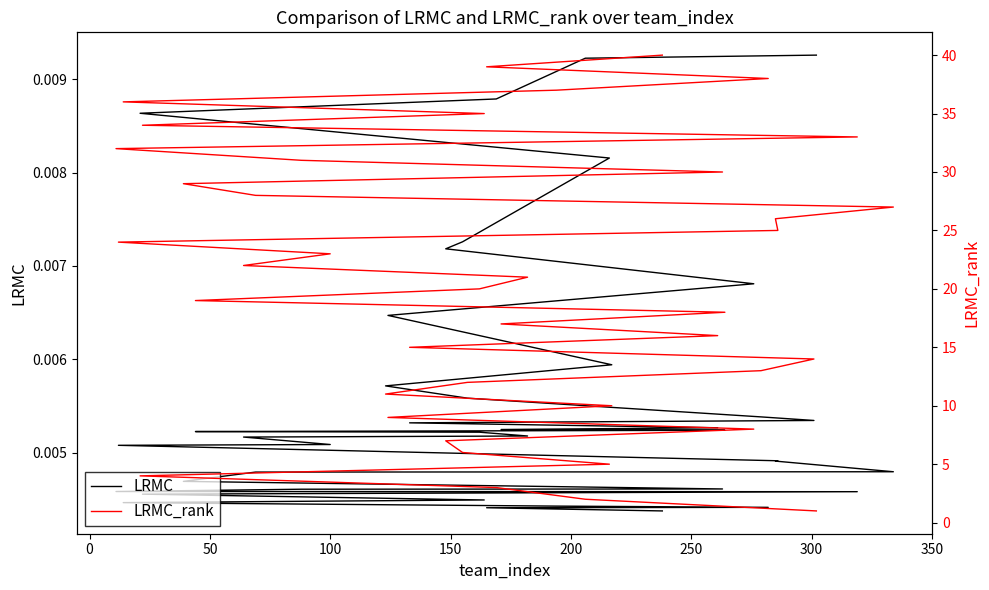

How many data points does each series have?

40